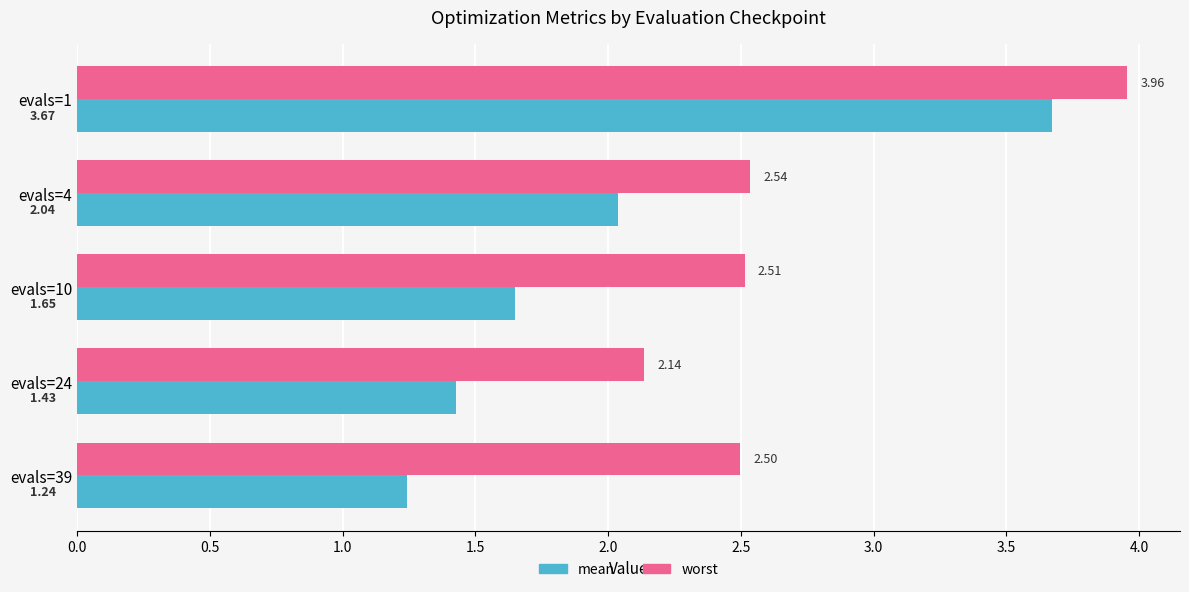

At evals=10, list the series in order from smallest to largest.

mean, worst